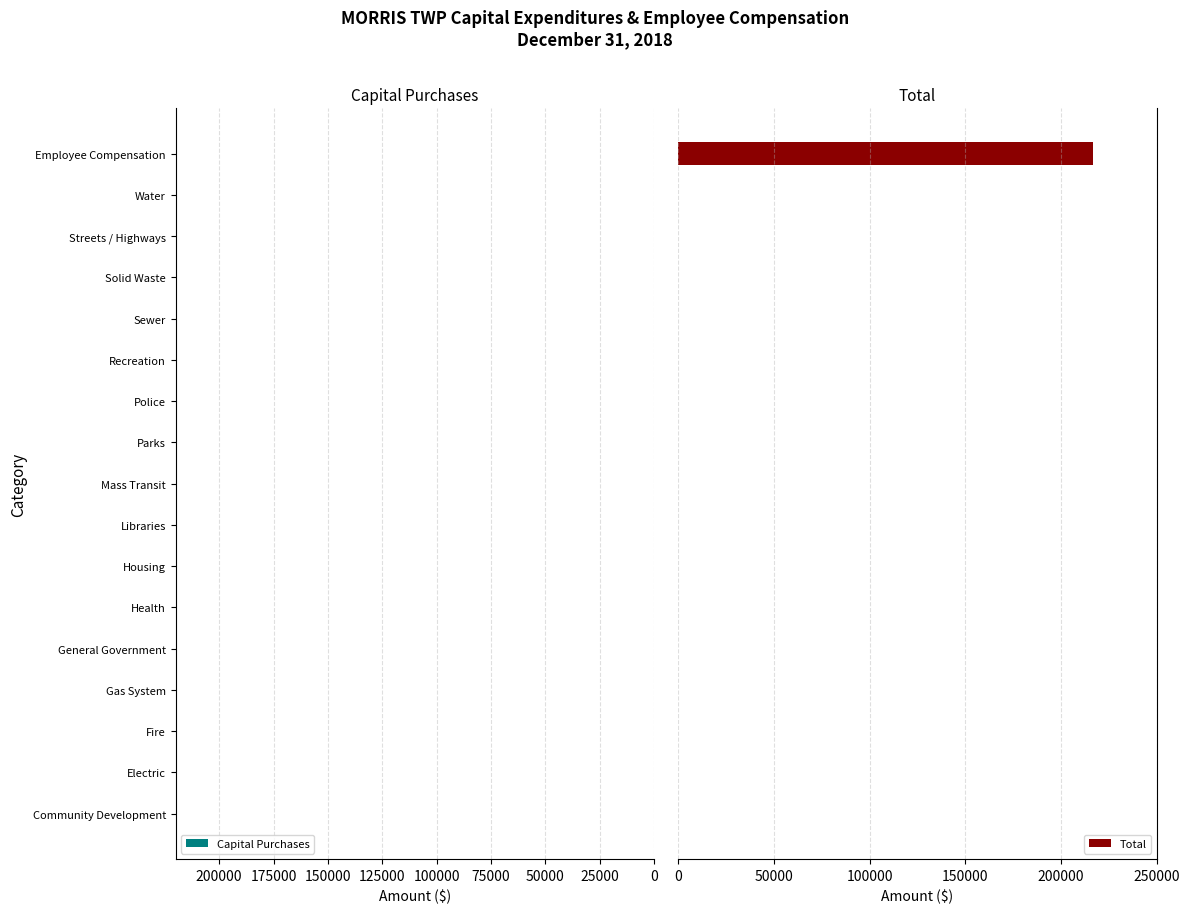

What is the sum of all values?

216907